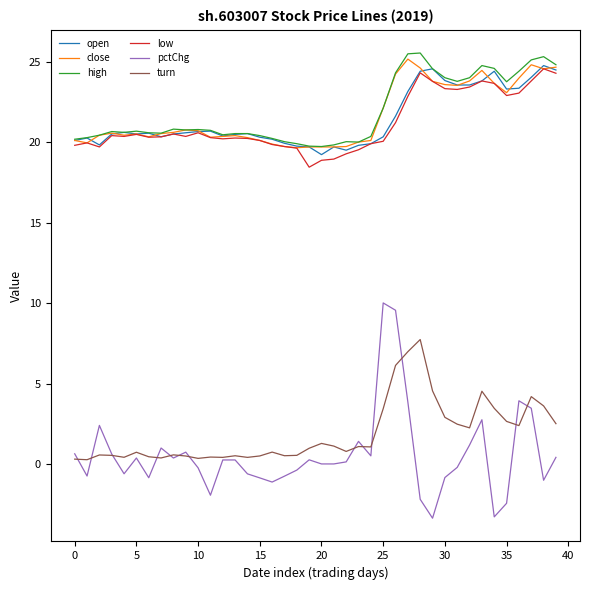

In high, how many points are lower than both neighbors (excluding endpoints)?

8